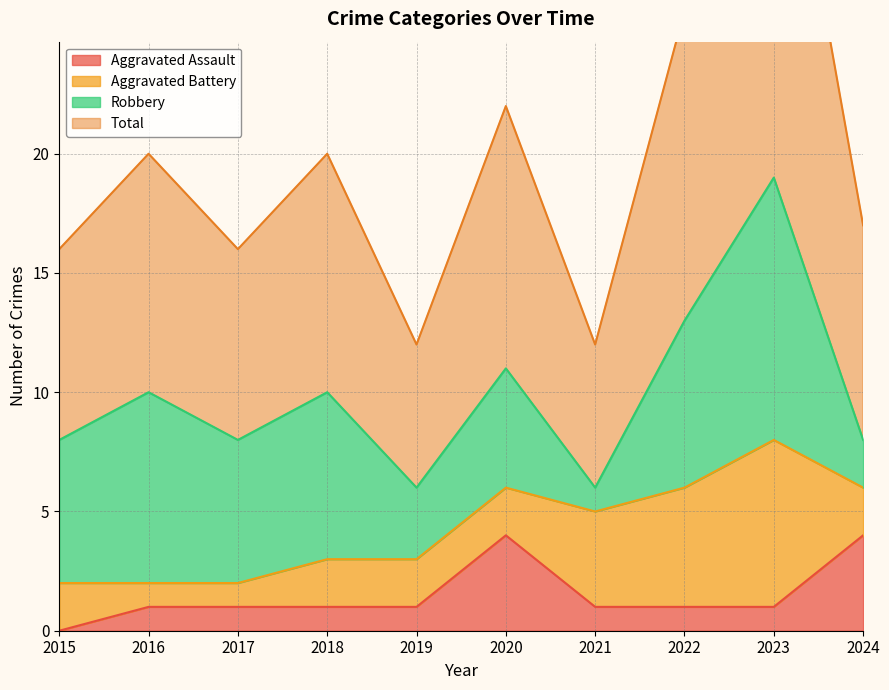

True or false: Aggravated Assault and Total cross at least once.

False